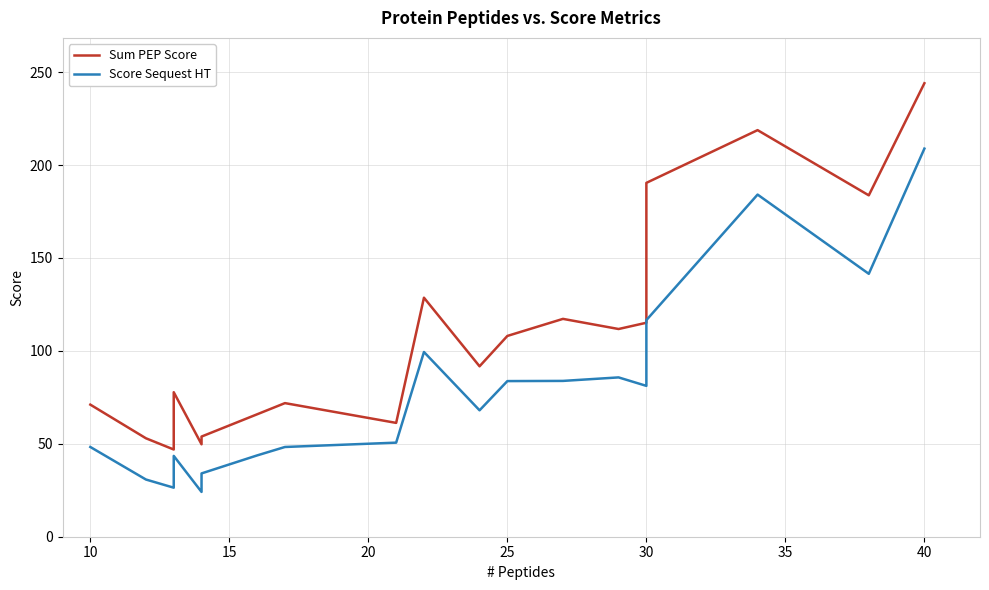

Is it true that Score Sequest HT equals 45.3 at 10?

False